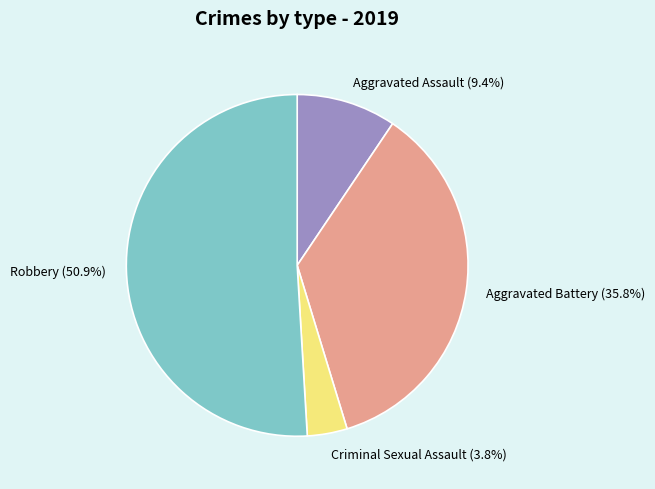

Does any single category account for the majority?

Yes